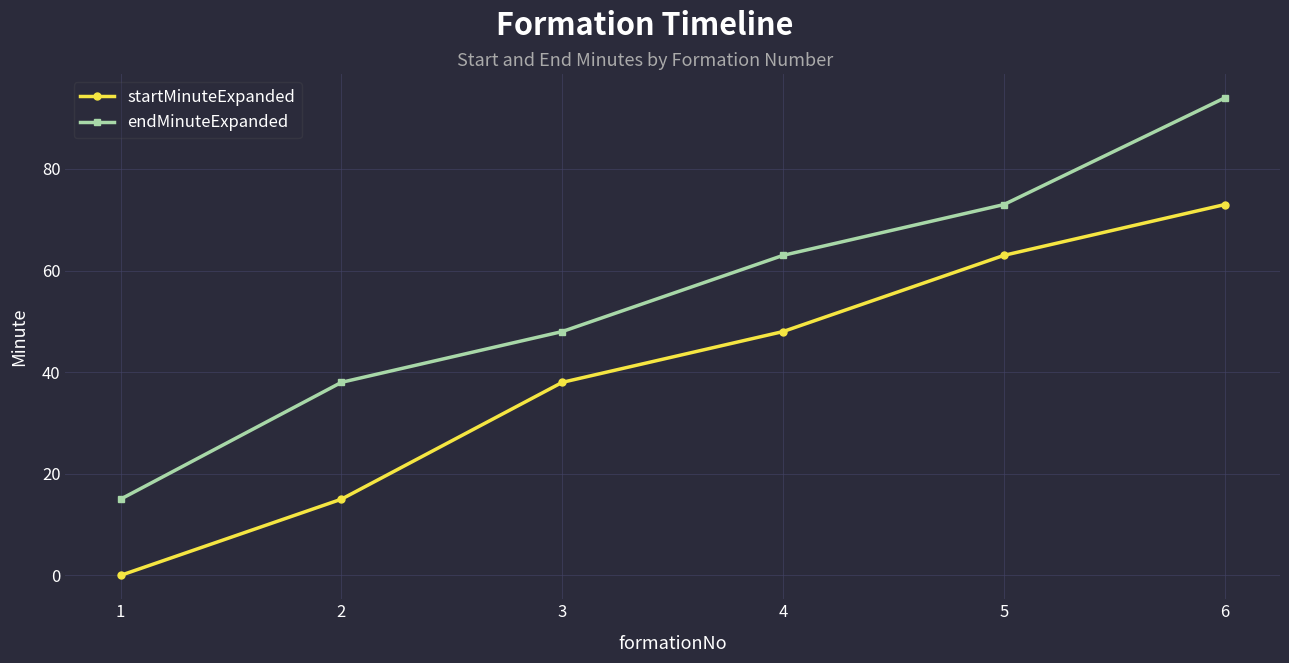

How many distinct data groups are displayed?

2